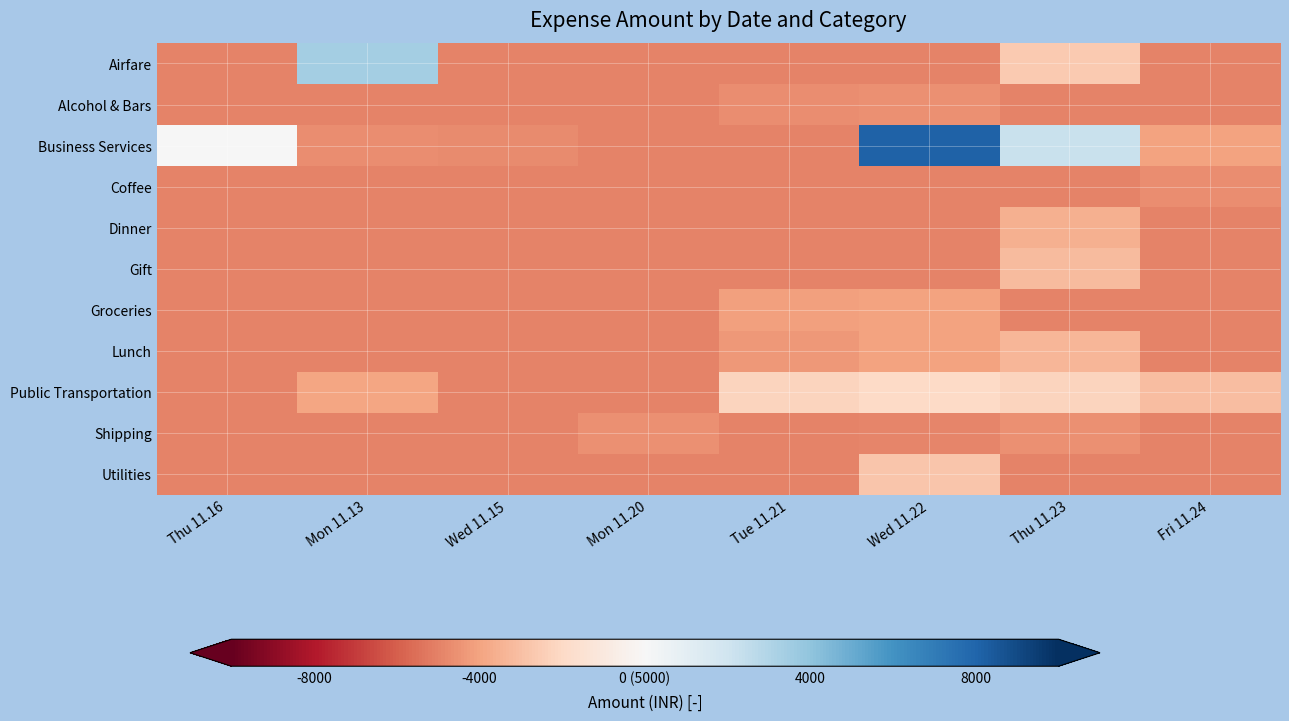

Reading left to right, list all the values displayed in this chart.

Airfare: Thu 11.16=-5000	Mon 11.13=3410	Wed 11.15=-5000	Mon 11.20=-5000	Tue 11.21=-5000	Wed 11.22=-5000	Thu 11.23=-2590	Fri 11.24=-5000
Alcohol & Bars: Thu 11.16=-5000	Mon 11.13=-5000	Wed 11.15=-5000	Mon 11.20=-5000	Tue 11.21=-4634	Wed 11.22=-4580	Thu 11.23=-5000	Fri 11.24=-5000
Business Services: Thu 11.16=0	Mon 11.13=-4678	Wed 11.15=-4700	Mon 11.20=-5000	Tue 11.21=-5000	Wed 11.22=8120	Thu 11.23=2251	Fri 11.24=-4000
Coffee: Thu 11.16=-5000	Mon 11.13=-5000	Wed 11.15=-5000	Mon 11.20=-5000	Tue 11.21=-5000	Wed 11.22=-5000	Thu 11.23=-5000	Fri 11.24=-4656
Dinner: Thu 11.16=-5000	Mon 11.13=-5000	Wed 11.15=-5000	Mon 11.20=-5000	Tue 11.21=-5000	Wed 11.22=-5000	Thu 11.23=-3538	Fri 11.24=-5000
Gift: Thu 11.16=-5000	Mon 11.13=-5000	Wed 11.15=-5000	Mon 11.20=-5000	Tue 11.21=-5000	Wed 11.22=-5000	Thu 11.23=-3149	Fri 11.24=-5000
Groceries: Thu 11.16=-5000	Mon 11.13=-5000	Wed 11.15=-5000	Mon 11.20=-5000	Tue 11.21=-4073	Wed 11.22=-4000	Thu 11.23=-5000	Fri 11.24=-5000
Lunch: Thu 11.16=-5000	Mon 11.13=-5000	Wed 11.15=-5000	Mon 11.20=-5000	Tue 11.21=-4360	Wed 11.22=-4000	Thu 11.23=-3325	Fri 11.24=-5000
Public Transportation: Thu 11.16=-5000	Mon 11.13=-3972	Wed 11.15=-5000	Mon 11.20=-5000	Tue 11.21=-2250	Wed 11.22=-2000	Thu 11.23=-2250	Fri 11.24=-3100
Shipping: Thu 11.16=-5000	Mon 11.13=-5000	Wed 11.15=-5000	Mon 11.20=-4557	Tue 11.21=-5000	Wed 11.22=-4880	Thu 11.23=-4600	Fri 11.24=-5000
Utilities: Thu 11.16=-5000	Mon 11.13=-5000	Wed 11.15=-5000	Mon 11.20=-5000	Tue 11.21=-5000	Wed 11.22=-2750	Thu 11.23=-5000	Fri 11.24=-5000